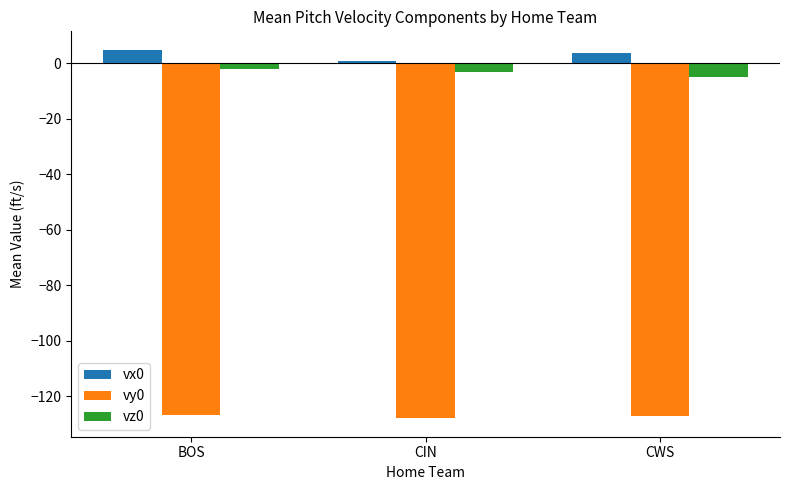

What is the total value across all series at CIN?

-130.2